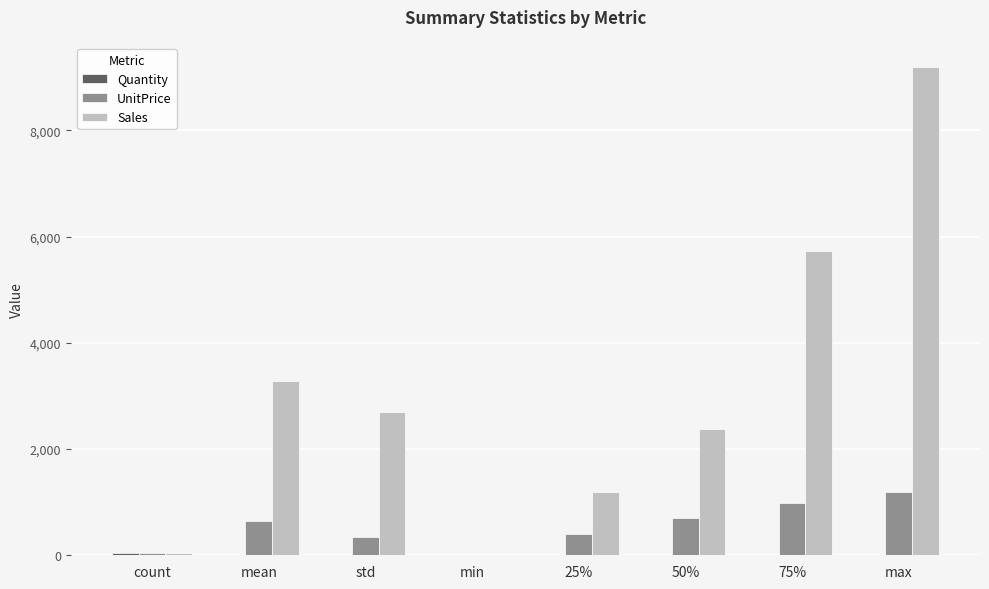

What is the highest value of the Sales series?

9198.0